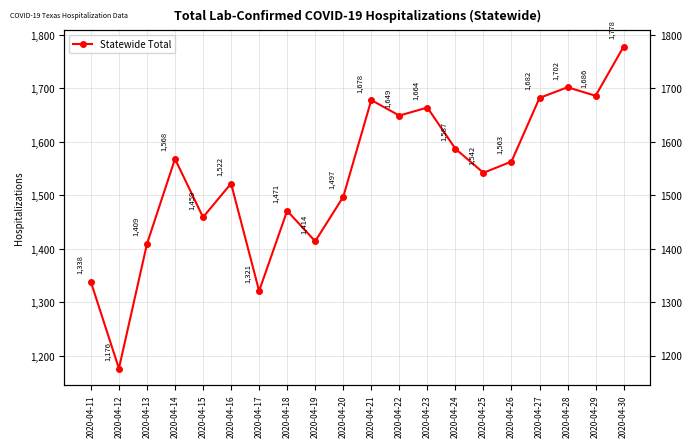

What is the difference between the maximum and minimum values?

602